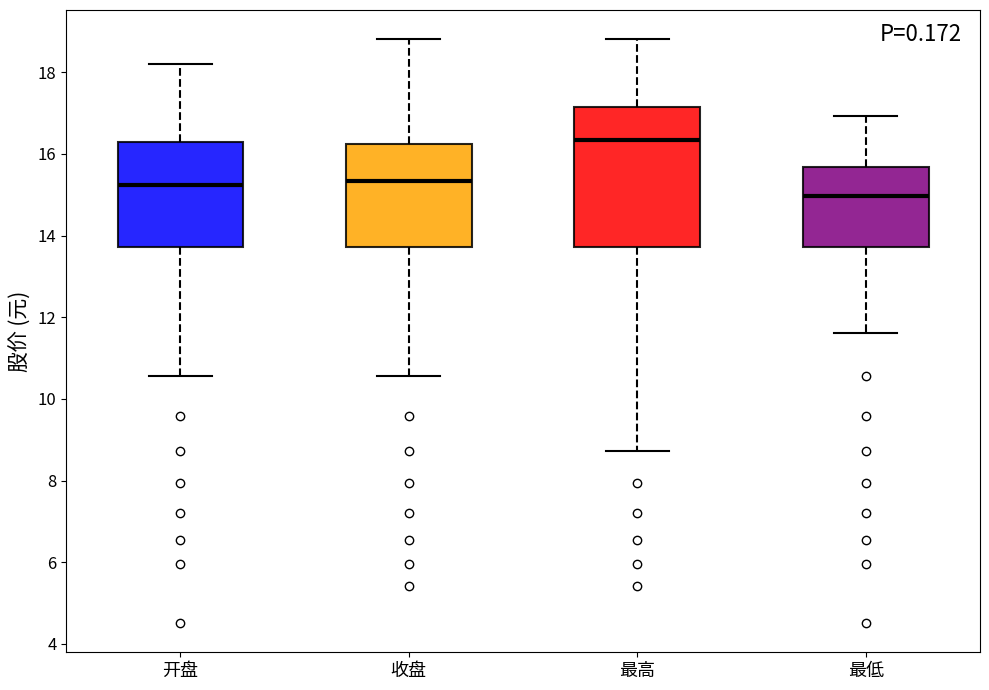

Which box is the tallest, from its lower edge to its upper edge?

最高